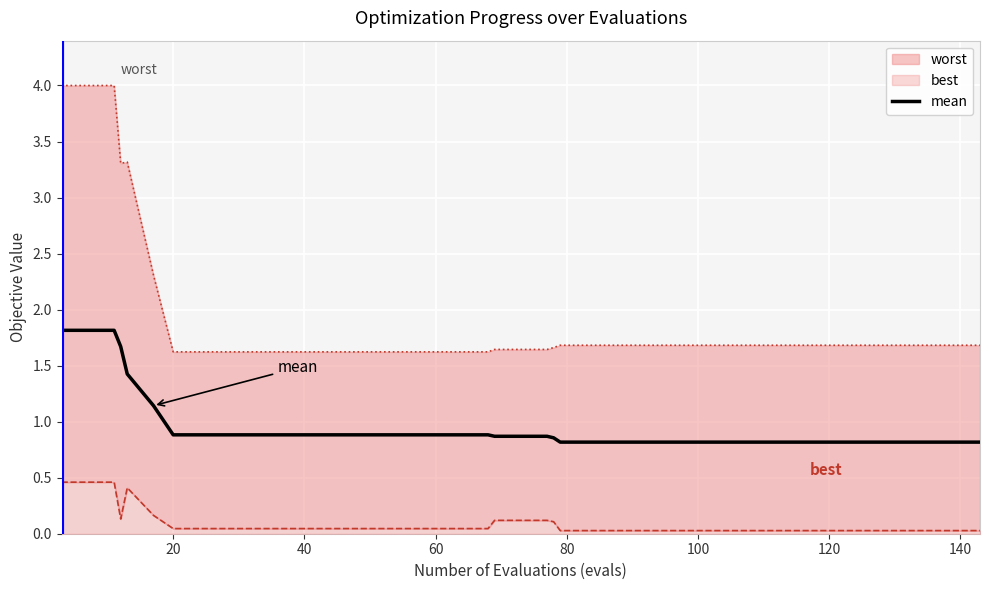

True or false: the data has more than 1 interior local peaks.

False